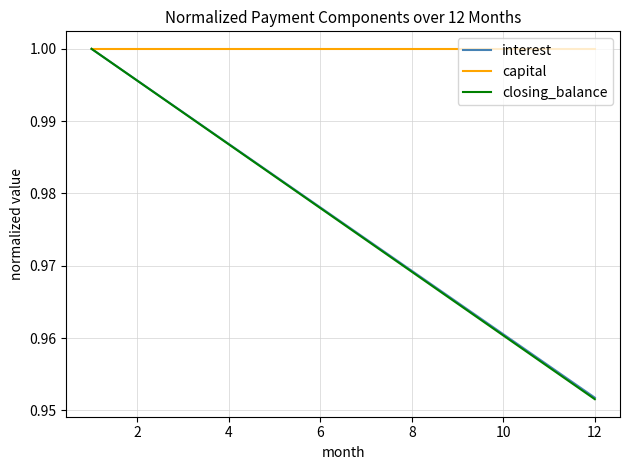

How many distinct data groups are displayed?

3